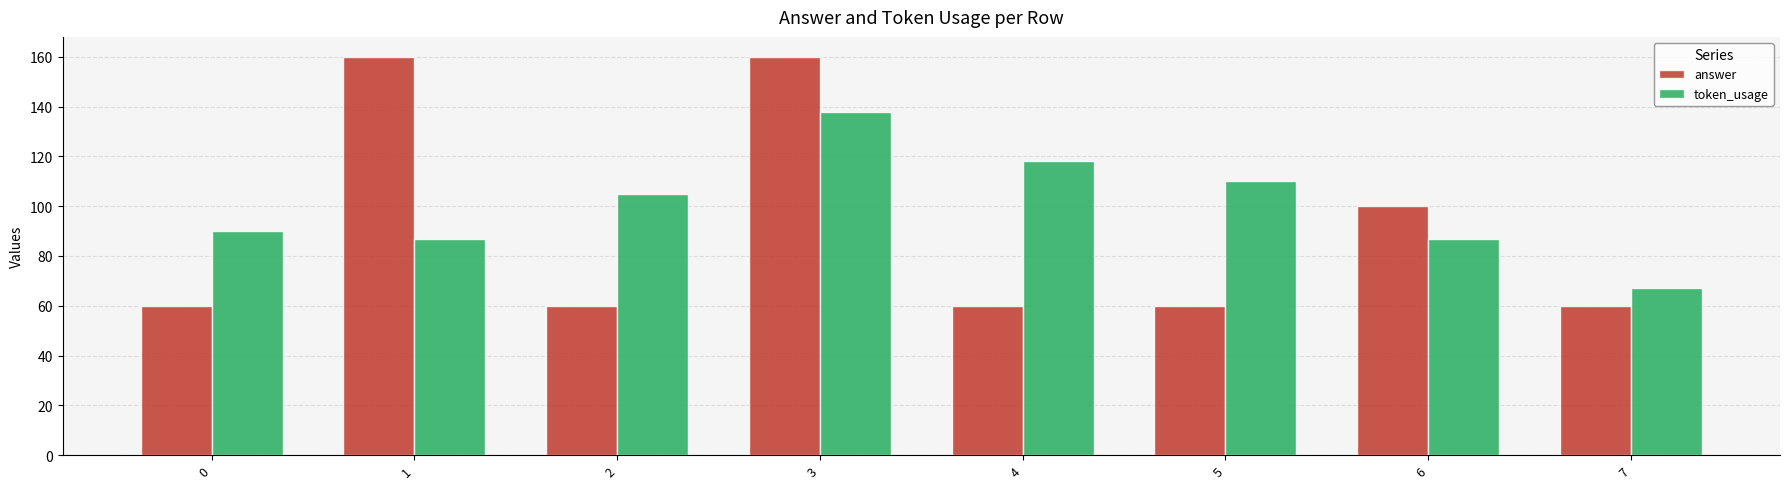

True or false: answer has a value of 89 at 4.

False